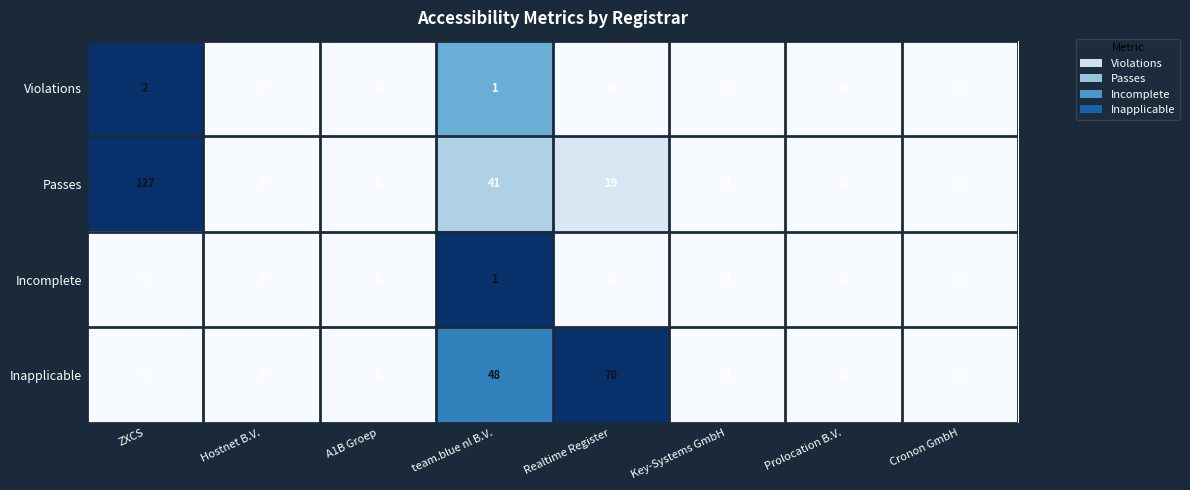

What is the sum of the Inapplicable values at Realtime Register and Hostnet B.V.?

70